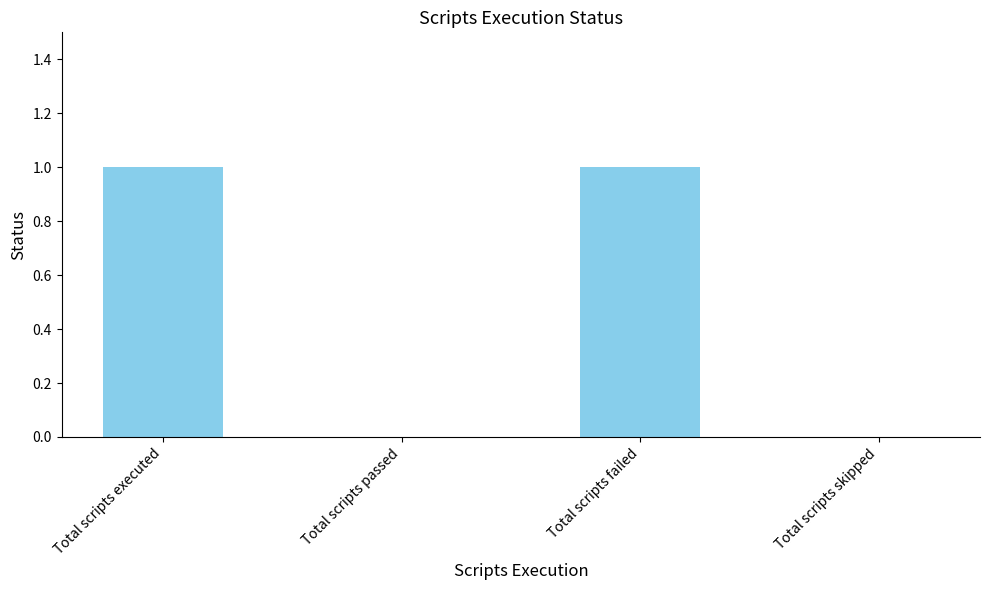

Approximately how many times larger is the value at Total scripts failed compared to Total scripts executed?

1.0